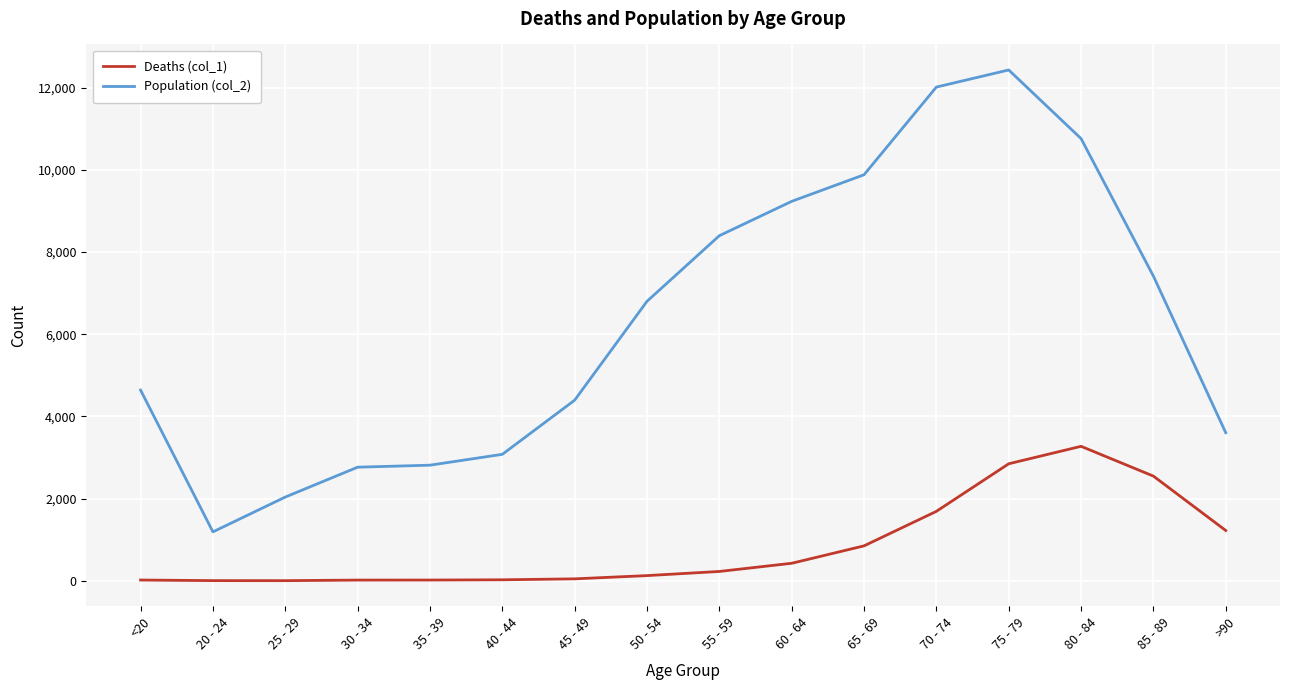

What is the sum of the Deaths (col_1) values at 40 - 44 and 70 - 74?

1714